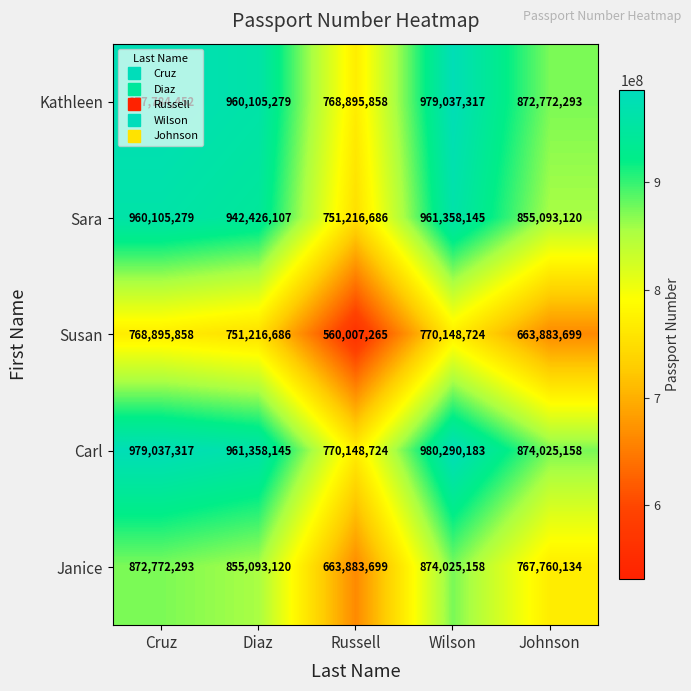

What is the difference between the highest and lowest values at Diaz?

210141459